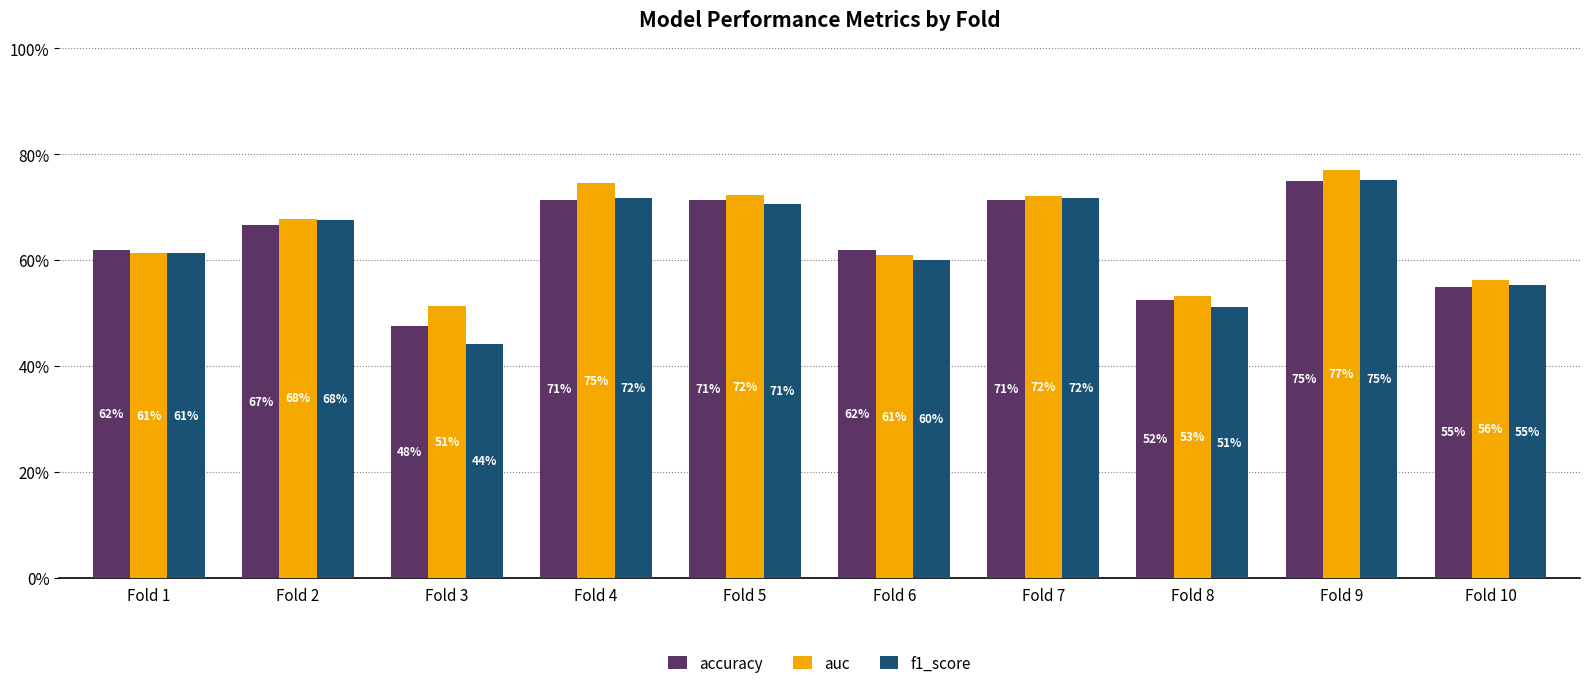

Is it true that f1_score equals 60.1 at Fold 6?

True